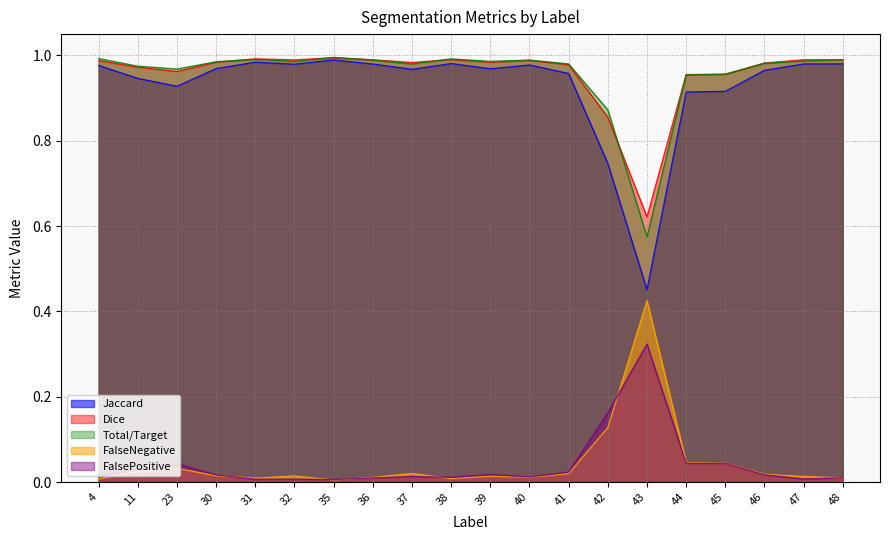

True or false: Dice and Jaccard cross at least once.

False